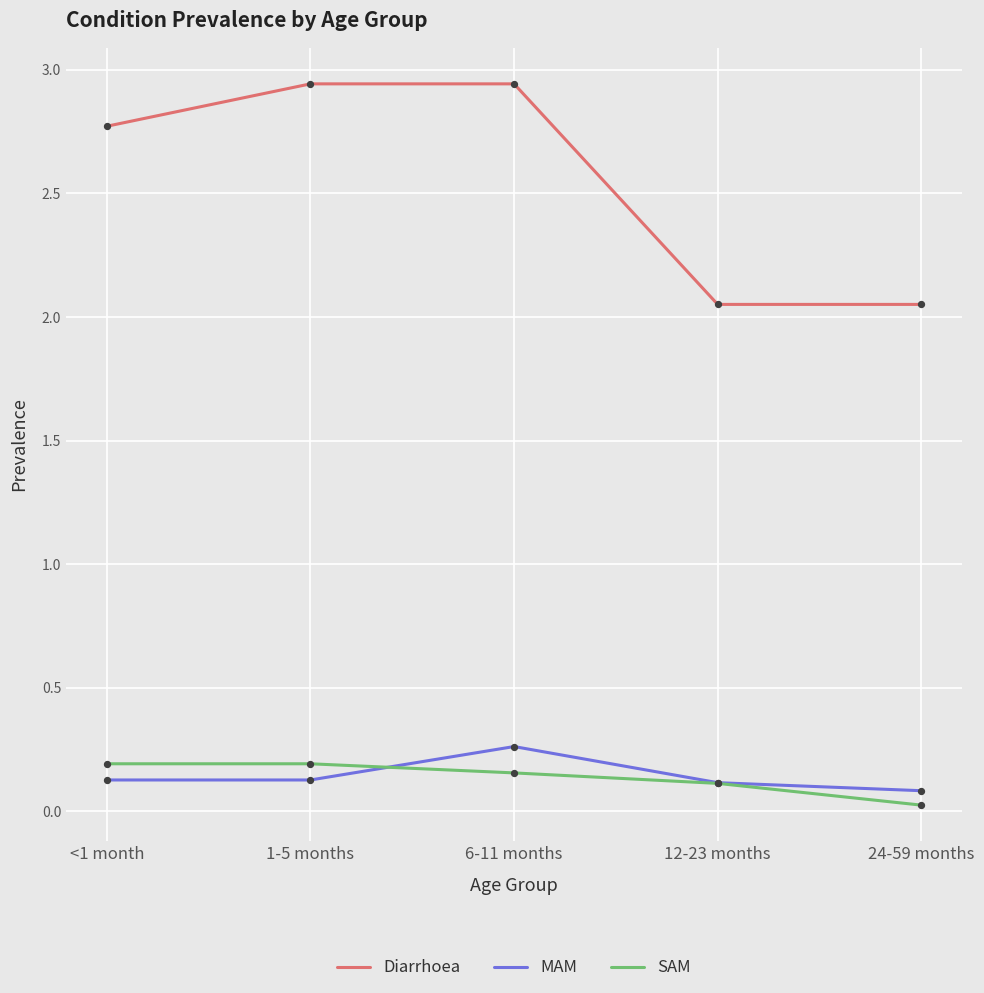

What are all the series names shown in the legend?

Diarrhoea, MAM, SAM